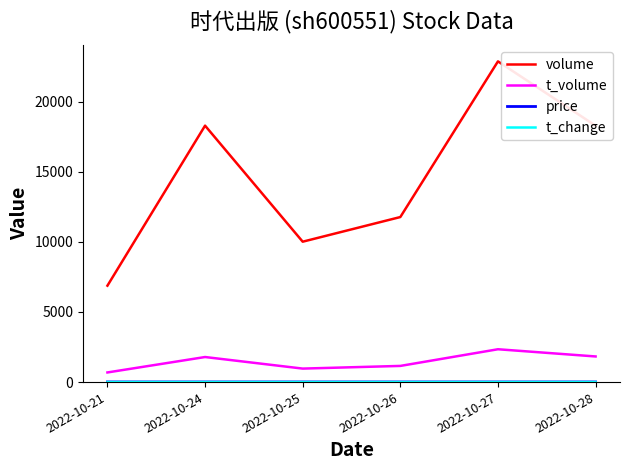

What is the total value across all series at 2022-10-24?

20079.1